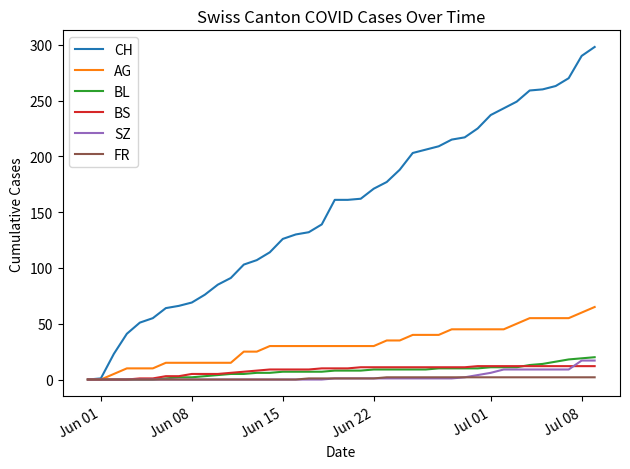

What is the average value of the SZ series?

3